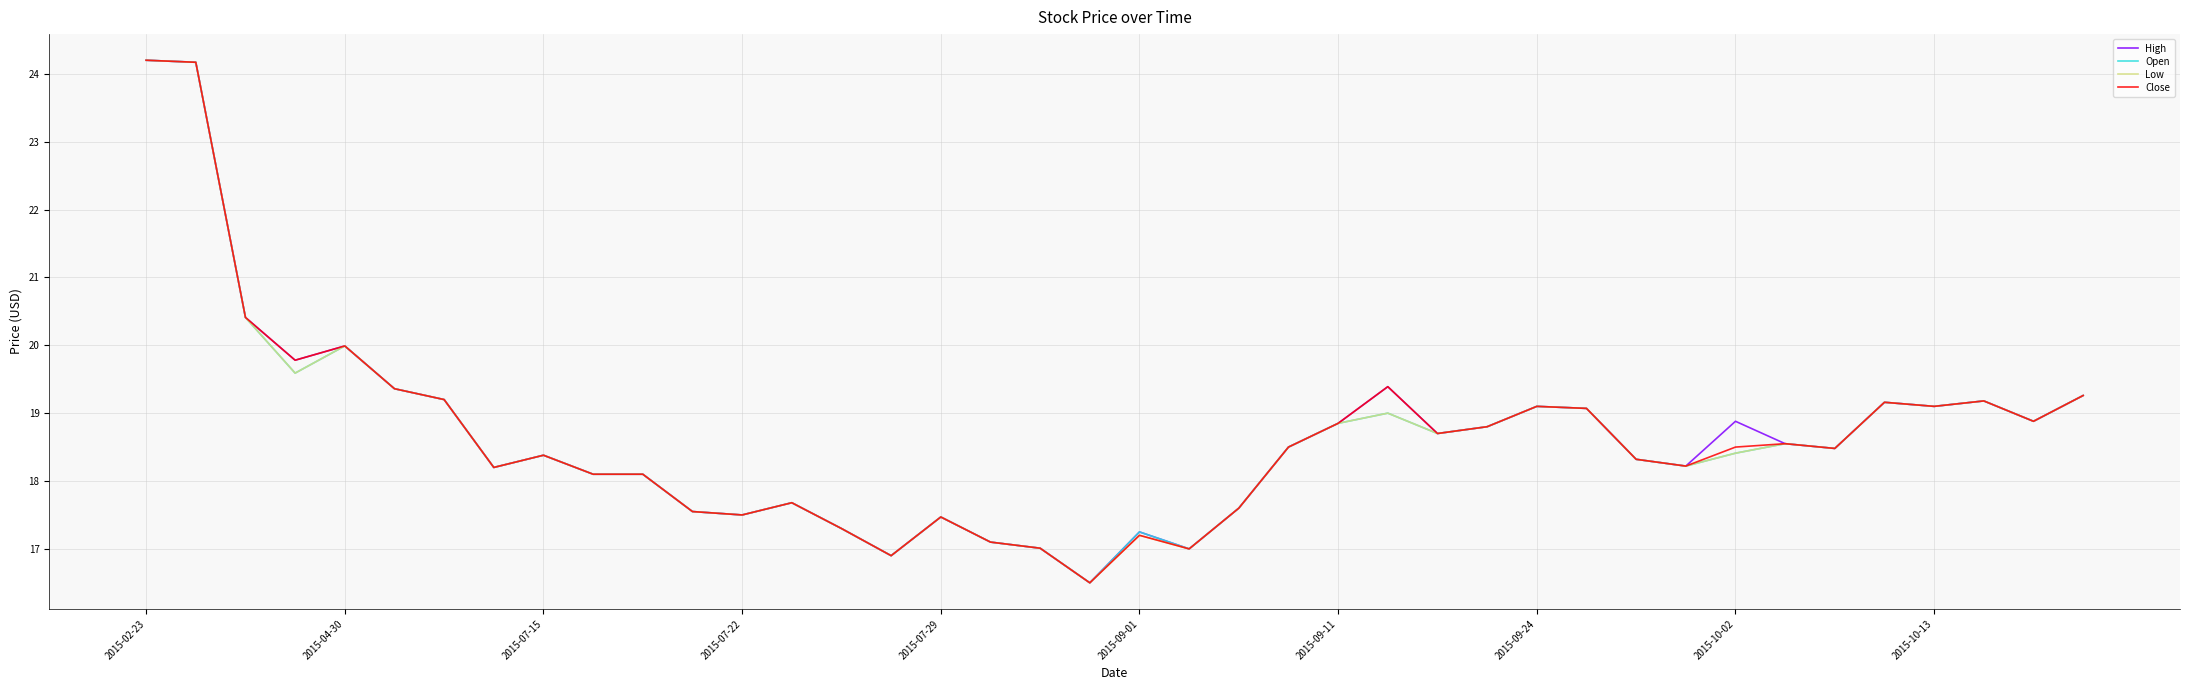

What is the highest value of the Low series?

24.2